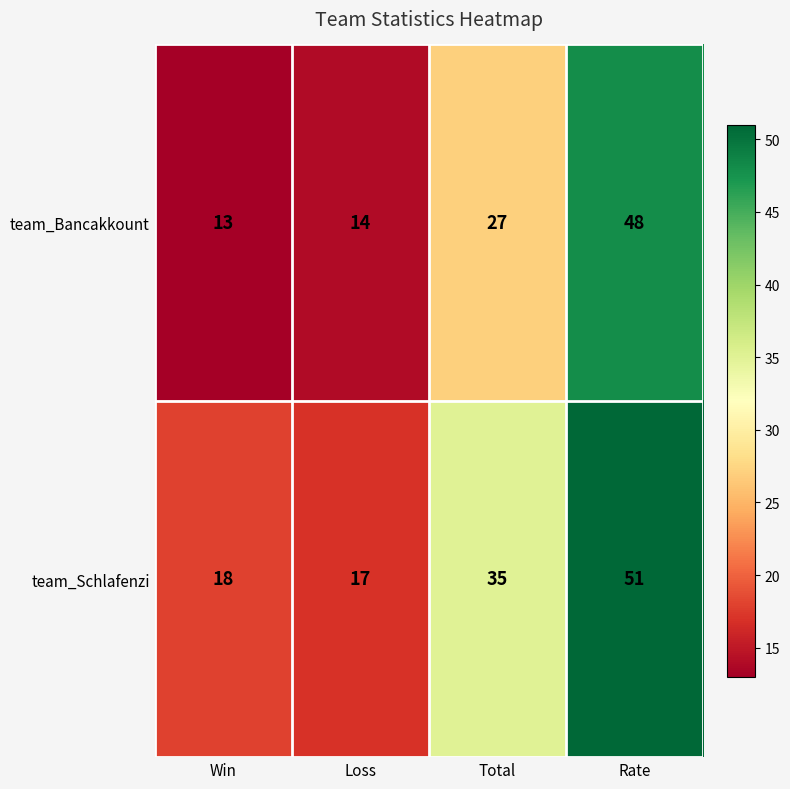

What is the average value of the team_Bancakkount series?

26